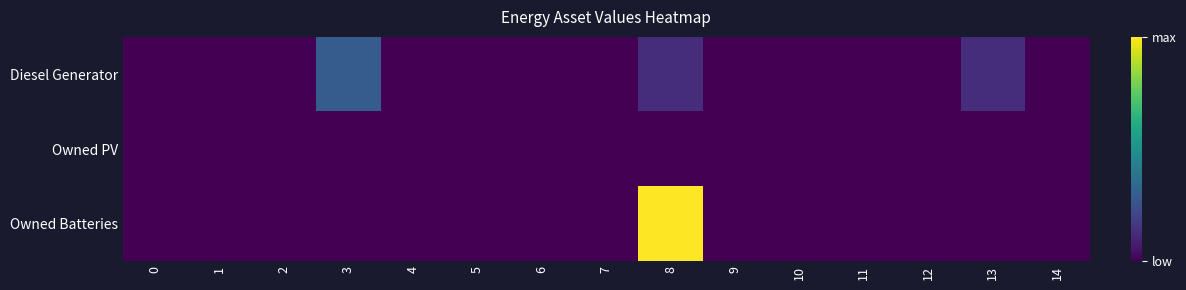

How many series are shown in this chart?

3